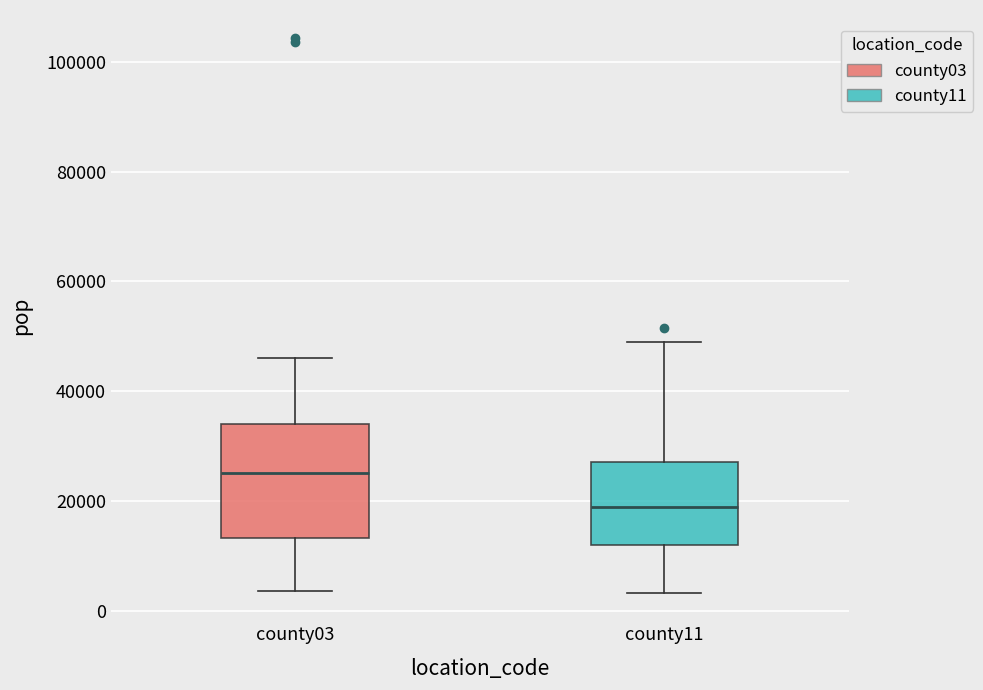

Which box has the lowest median line?

county11